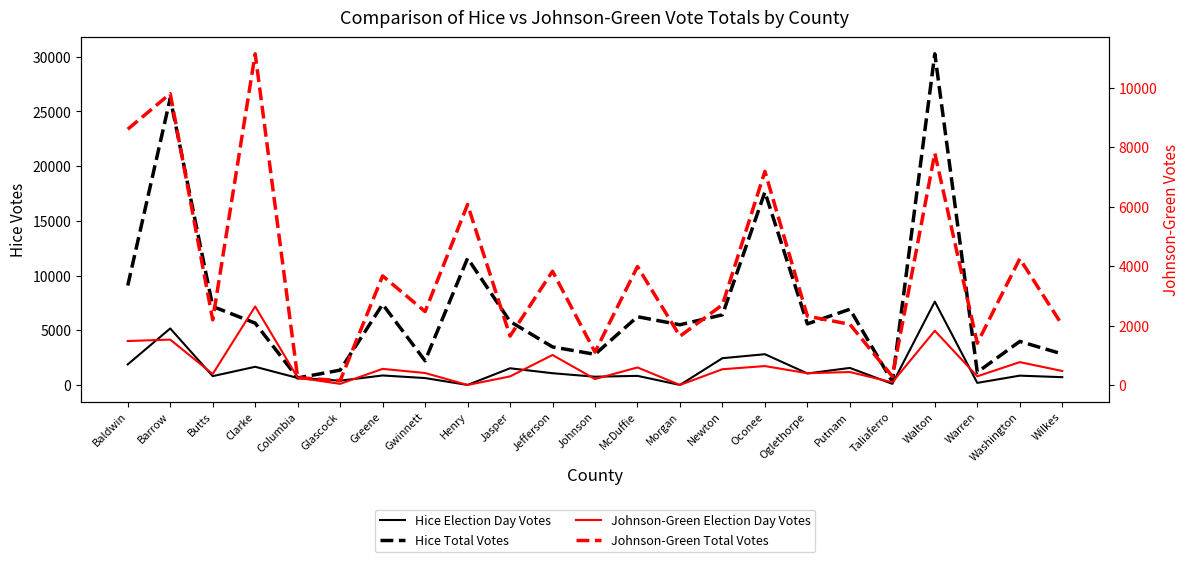

At which category does Johnson-Green Total Votes reach its first local valley?

Butts